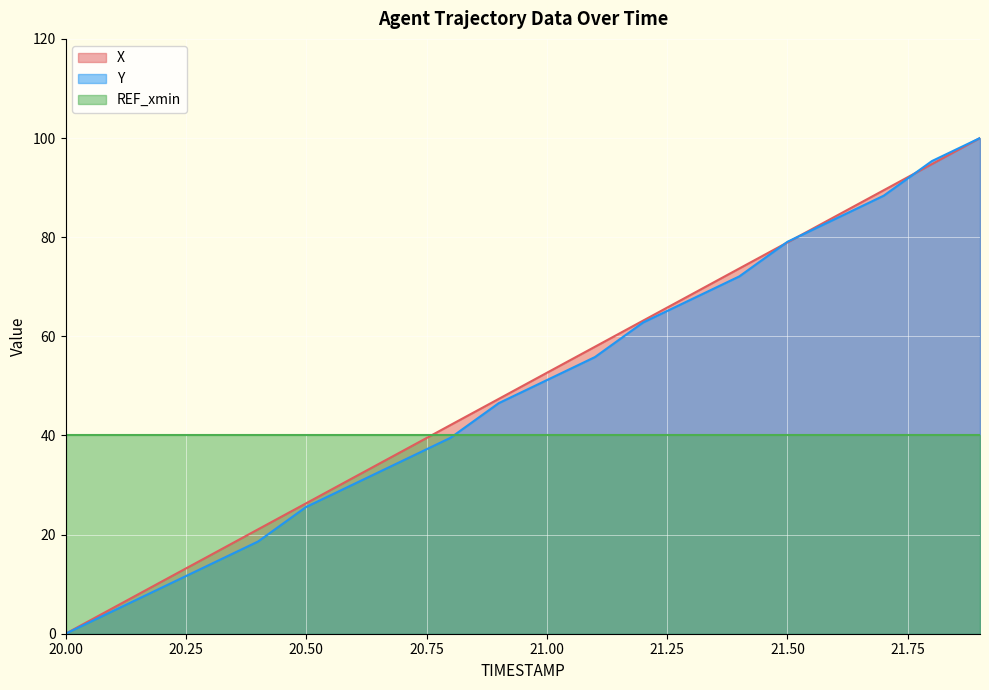

List the labels in order of Y value, largest first.

21.9, 21.8, 21.7, 21.6, 21.5, 21.4, 21.3, 21.2, 21.1, 21.0, 20.9, 20.8, 20.7, 20.6, 20.5, 20.4, 20.3, 20.2, 20.1, 20.0